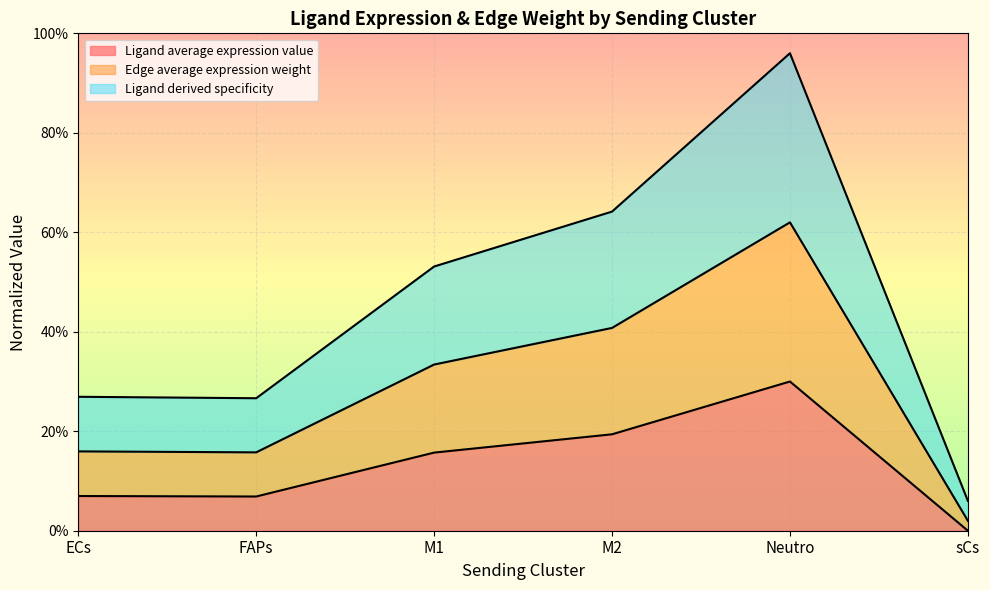

Rank the series by their maximum value, from lowest to highest.

Ligand average expression value, Edge average expression weight, Ligand derived specificity